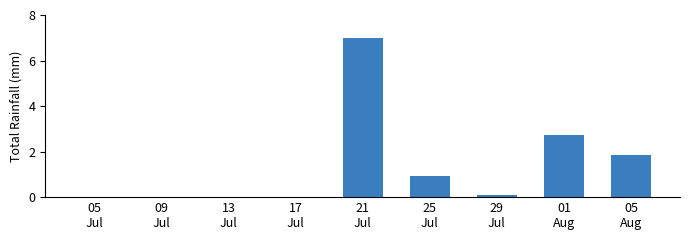

What is the change in value from 09
Jul to 29
Jul?

+0.1